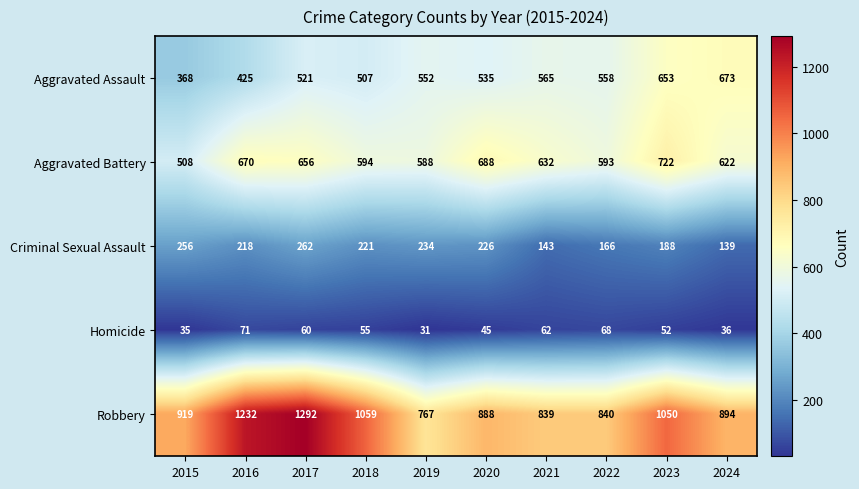

What is the total value across all series at 2021?

2241